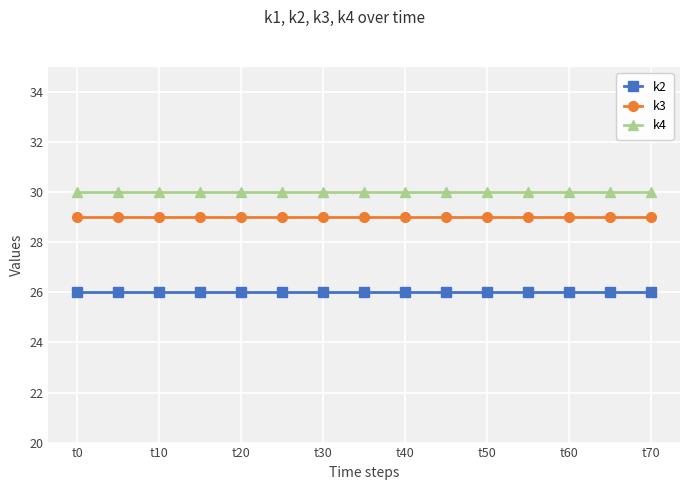

True or false: k4 and k2 cross at least once.

False